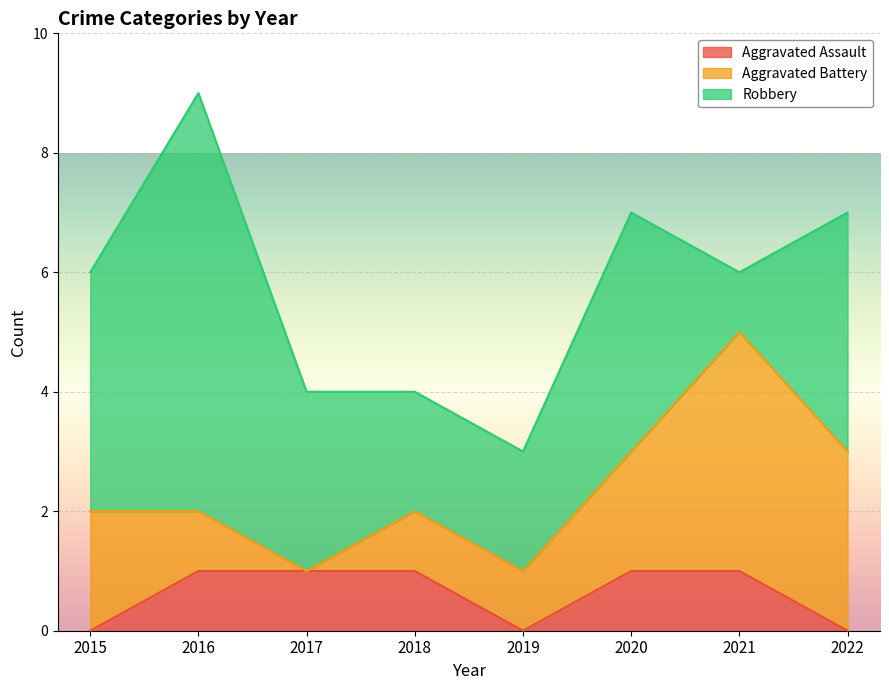

What value does the Robbery series have at 2015?

4